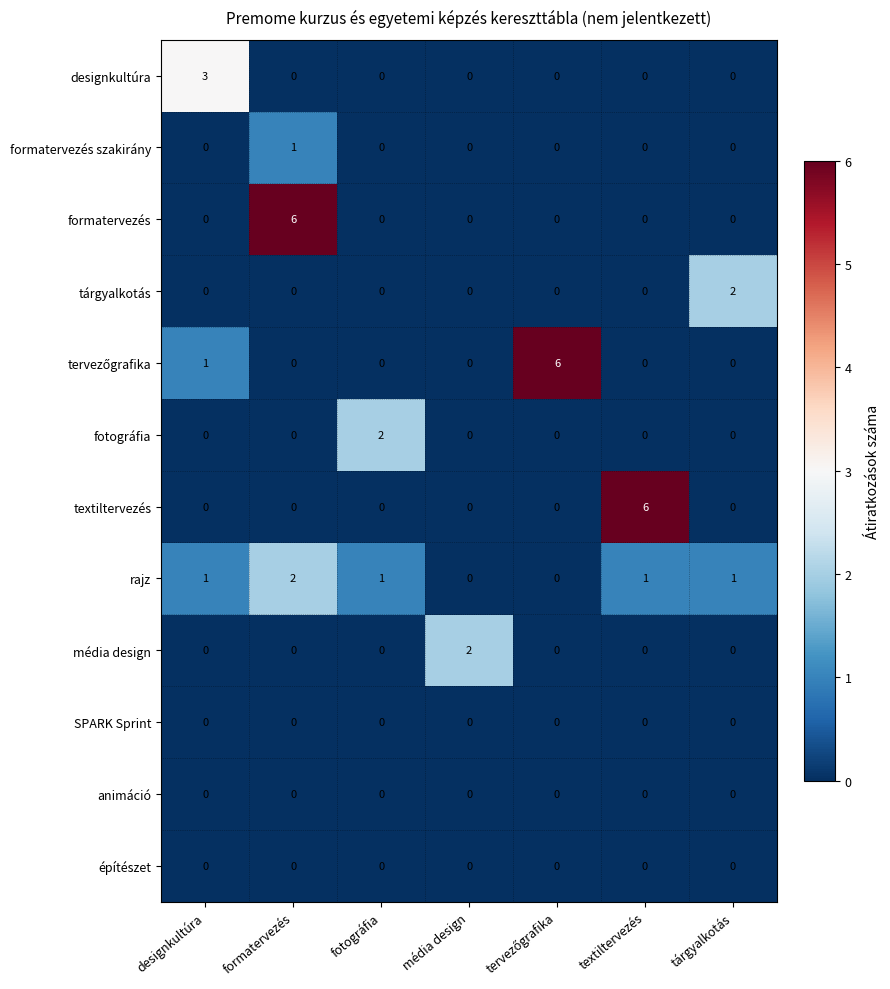

At how many categories does at least one series exceed 1?

7